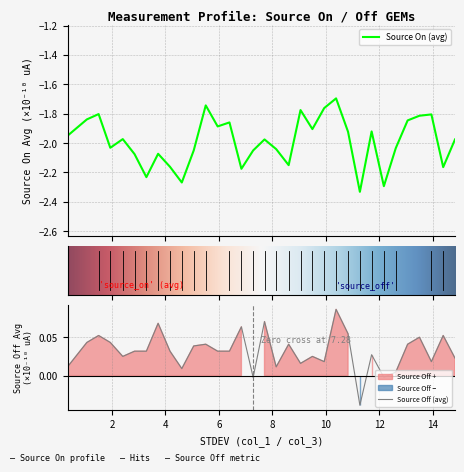

True or false: source_off has a value of 0.0 at 20.

False